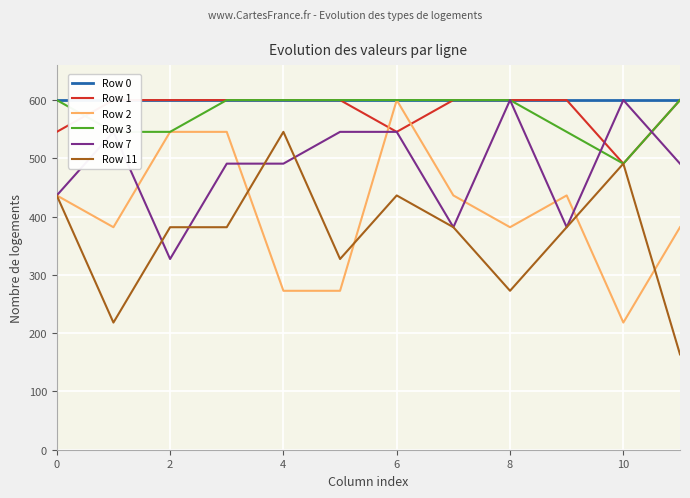

Between 10 and 9, which is larger?

10